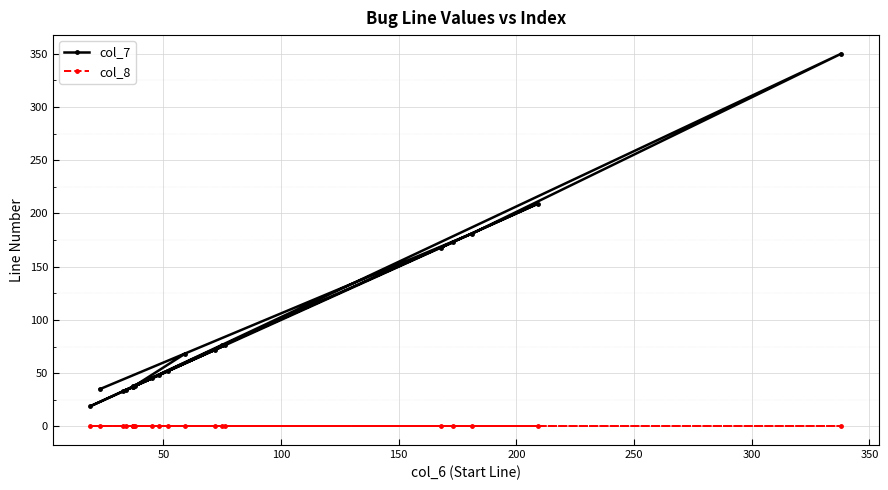

What is the difference between the maximum and minimum values in the col_7 series?

331